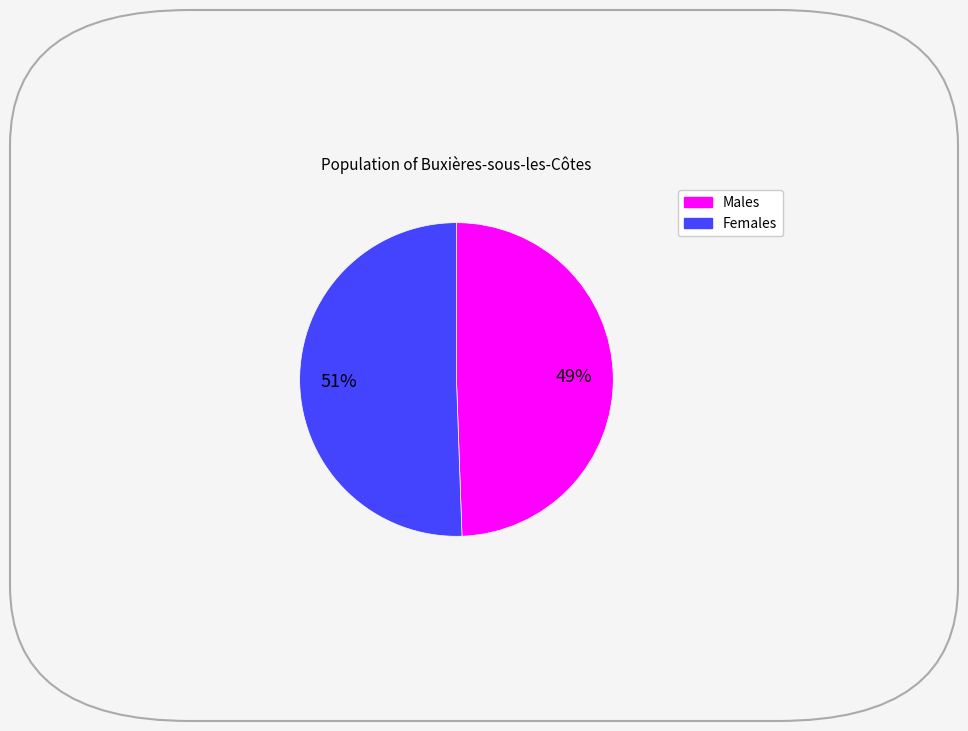

Is there any slice that represents more than half of the pie?

Yes